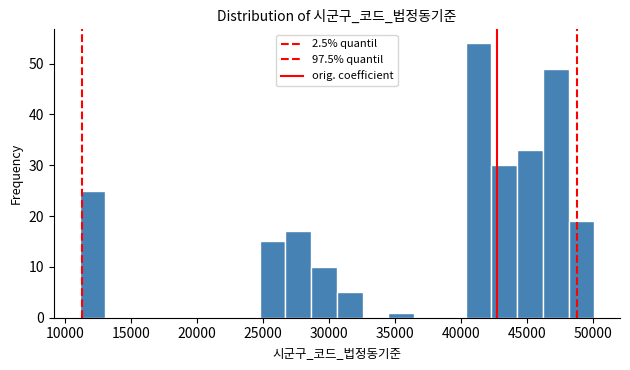

Read against the x-axis, roughly where is the centre of the tallest bar?

41500